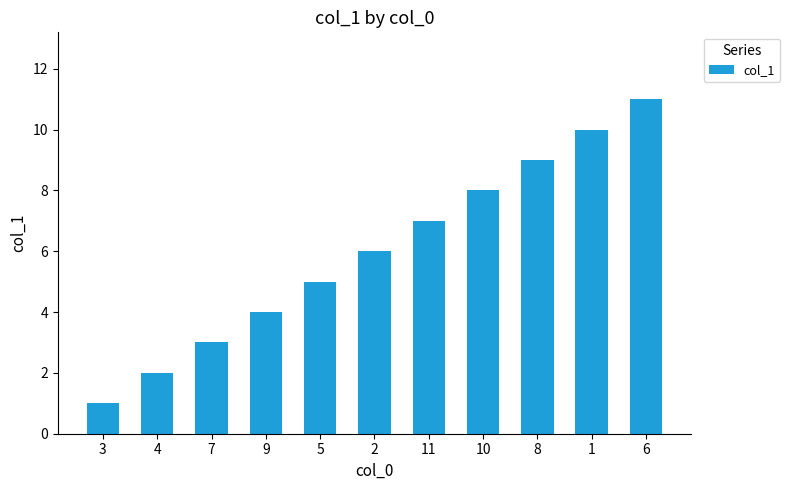

Approximately how many times larger is the value at 10 compared to 7?

2.7